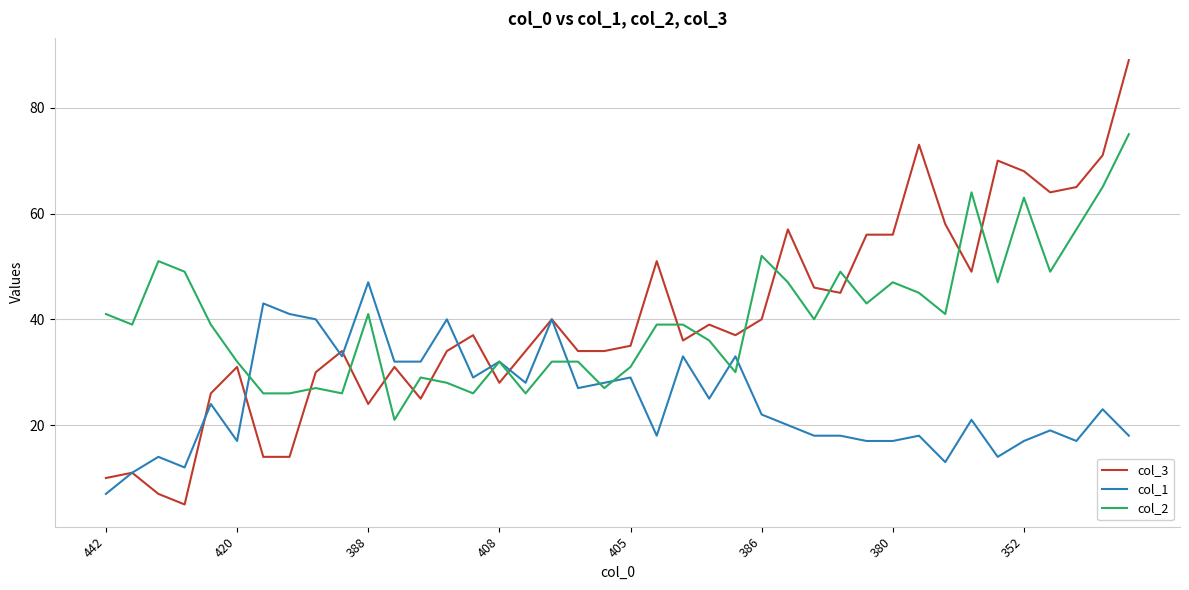

What is the smallest value displayed?

5